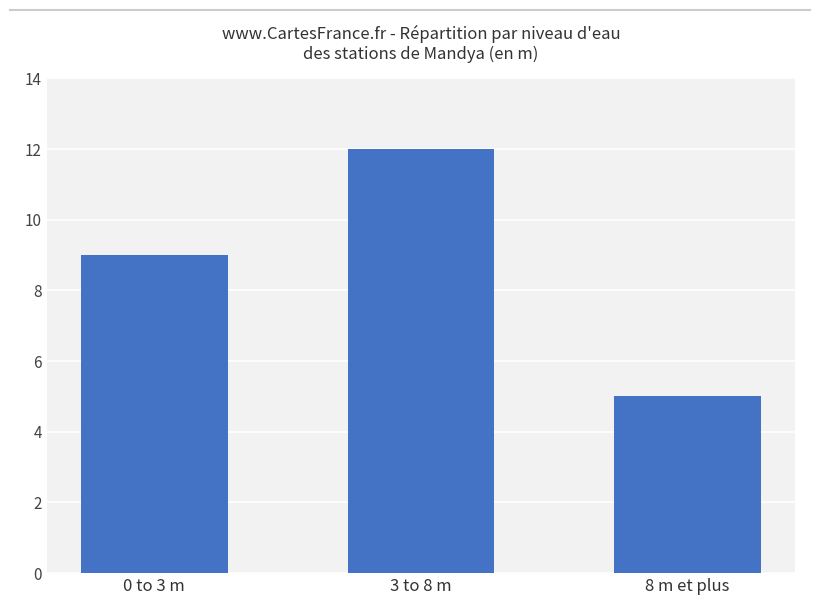

What is the value of the 1st bar from the left?

9